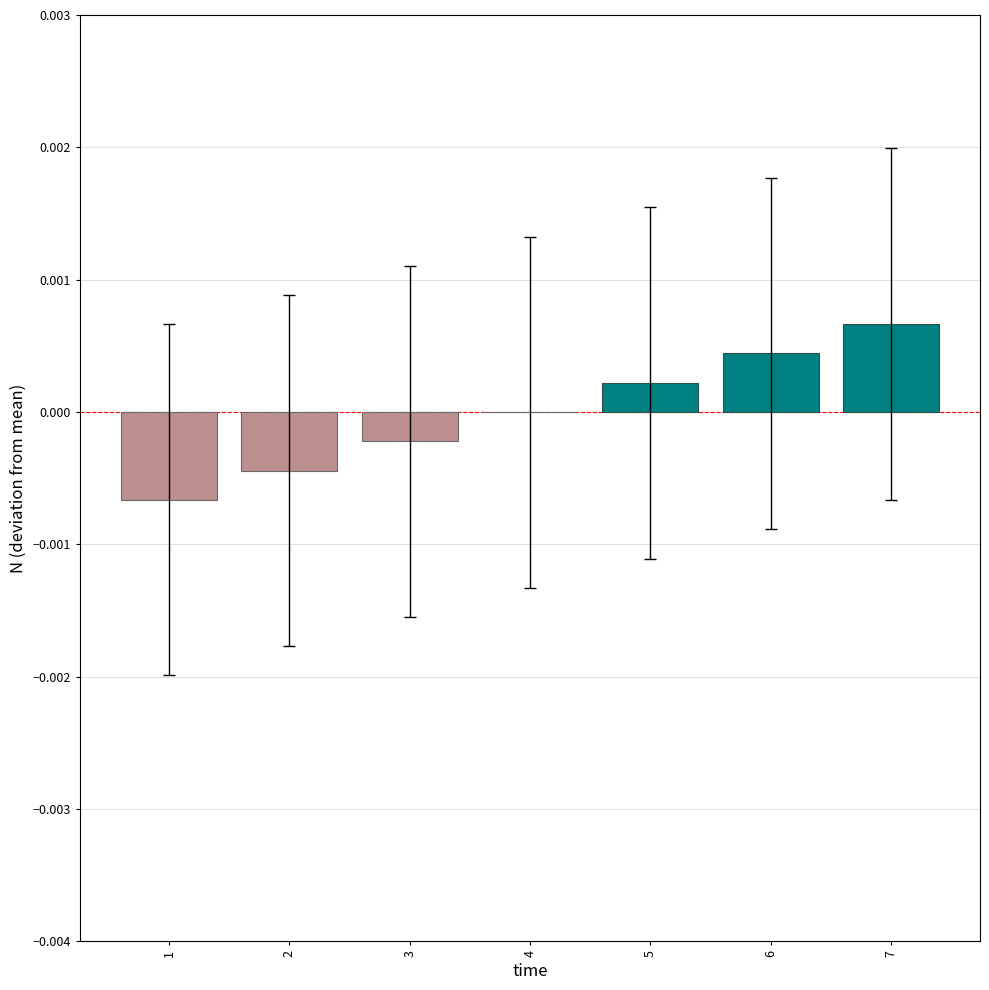

Between 6 and 1, which is larger?

6